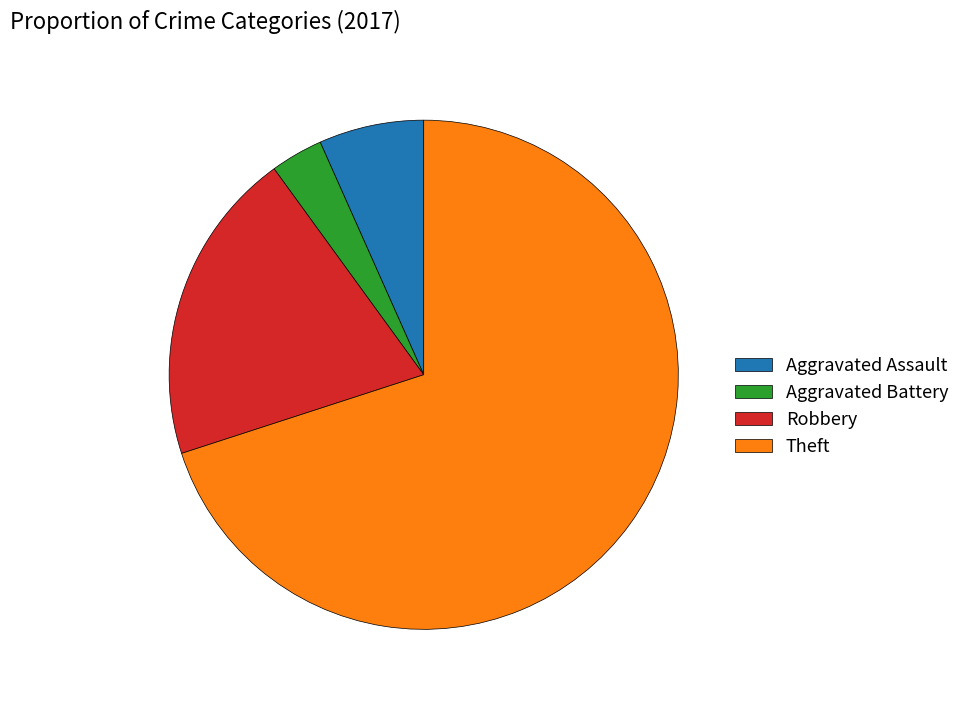

Which category has the biggest portion of the pie?

Theft